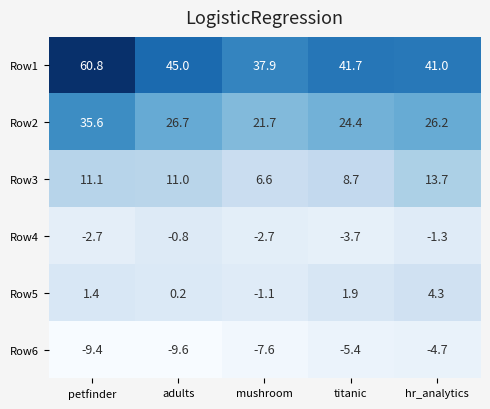

How many distinct data groups are displayed?

6